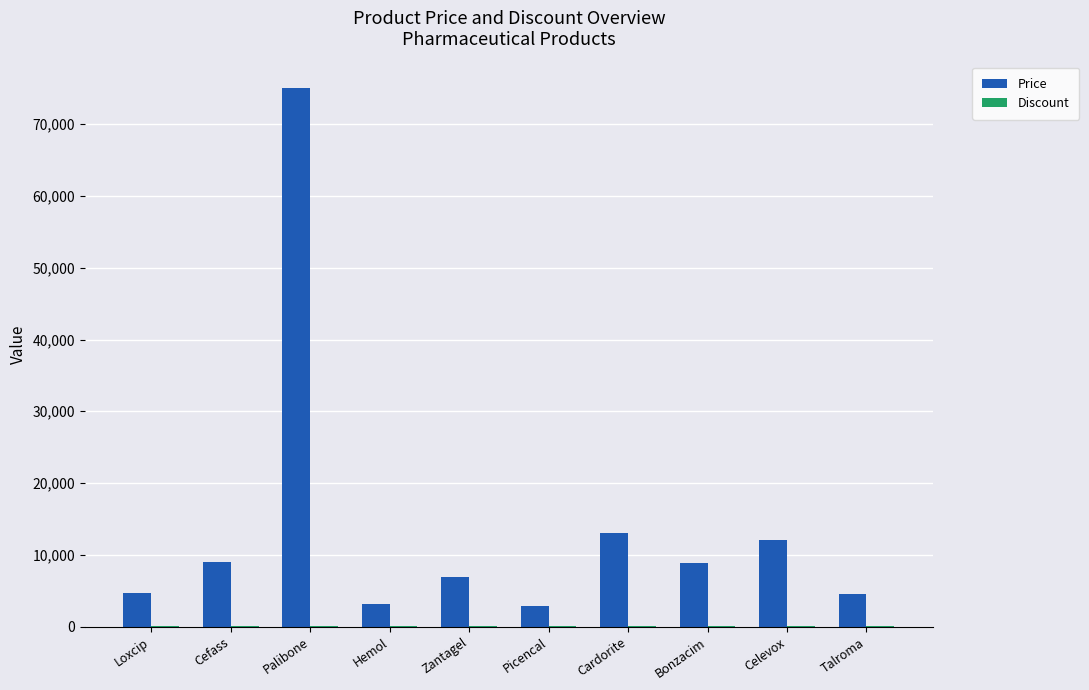

Which series has the largest range (max minus min)?

Price